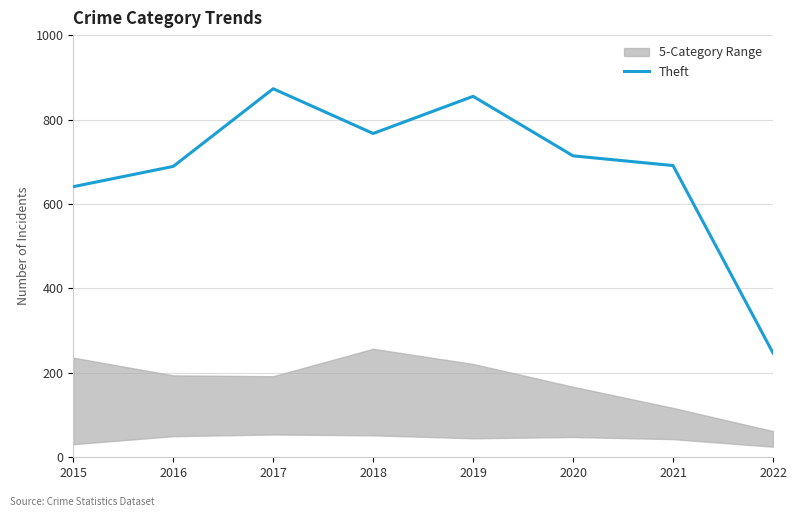

At which category does the data reach its first local valley?

2018